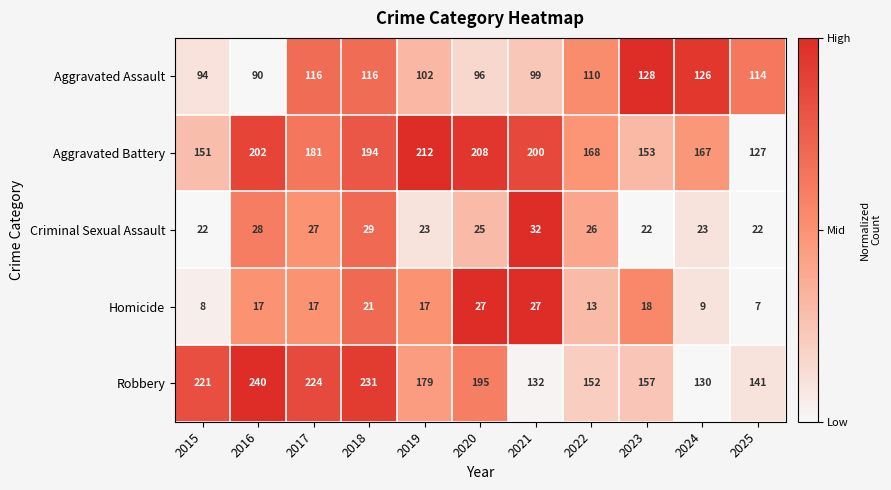

True or false: Criminal Sexual Assault has a value of 7 at 2020.

False